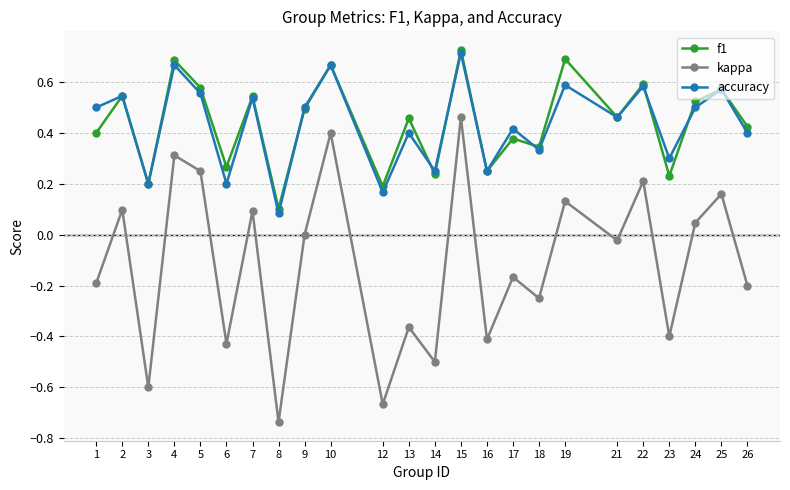

Which series changed the most between 6 and 22?

kappa